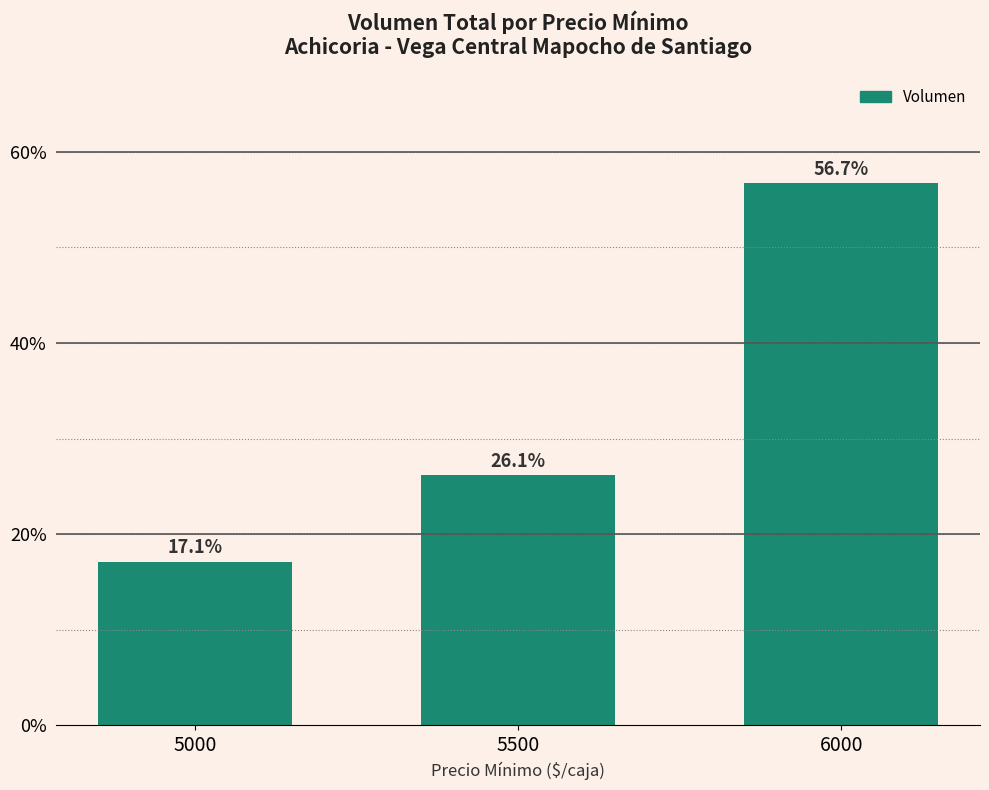

Reading left to right, extract all data points from this chart.

17.1	26.1	56.7